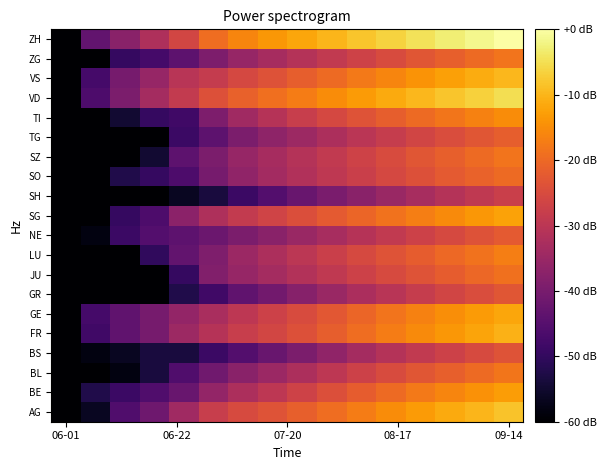

What is the minimum value shown in the chart?

-90.4